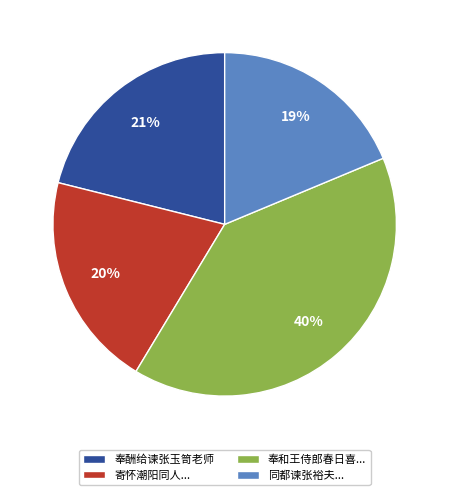

To the nearest percent, what percentage of the pie is 寄怀潮阳同人...?

20%